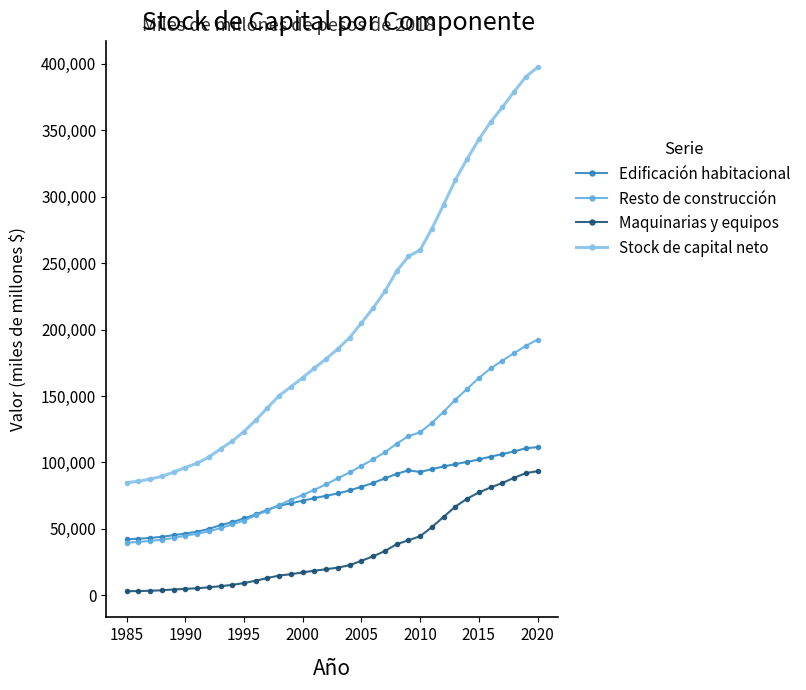

What is the minimum value for Resto de construcción?

39532